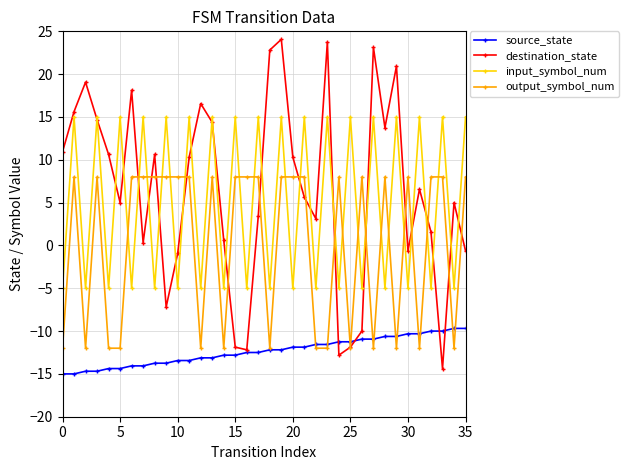

True or false: output_symbol_num has more than 0 points higher than both neighbors.

True